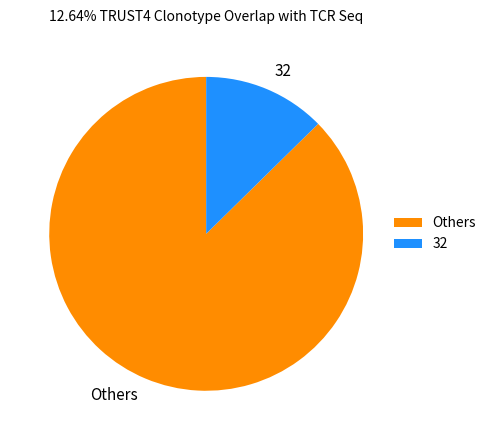

Which slice is the smallest?

32